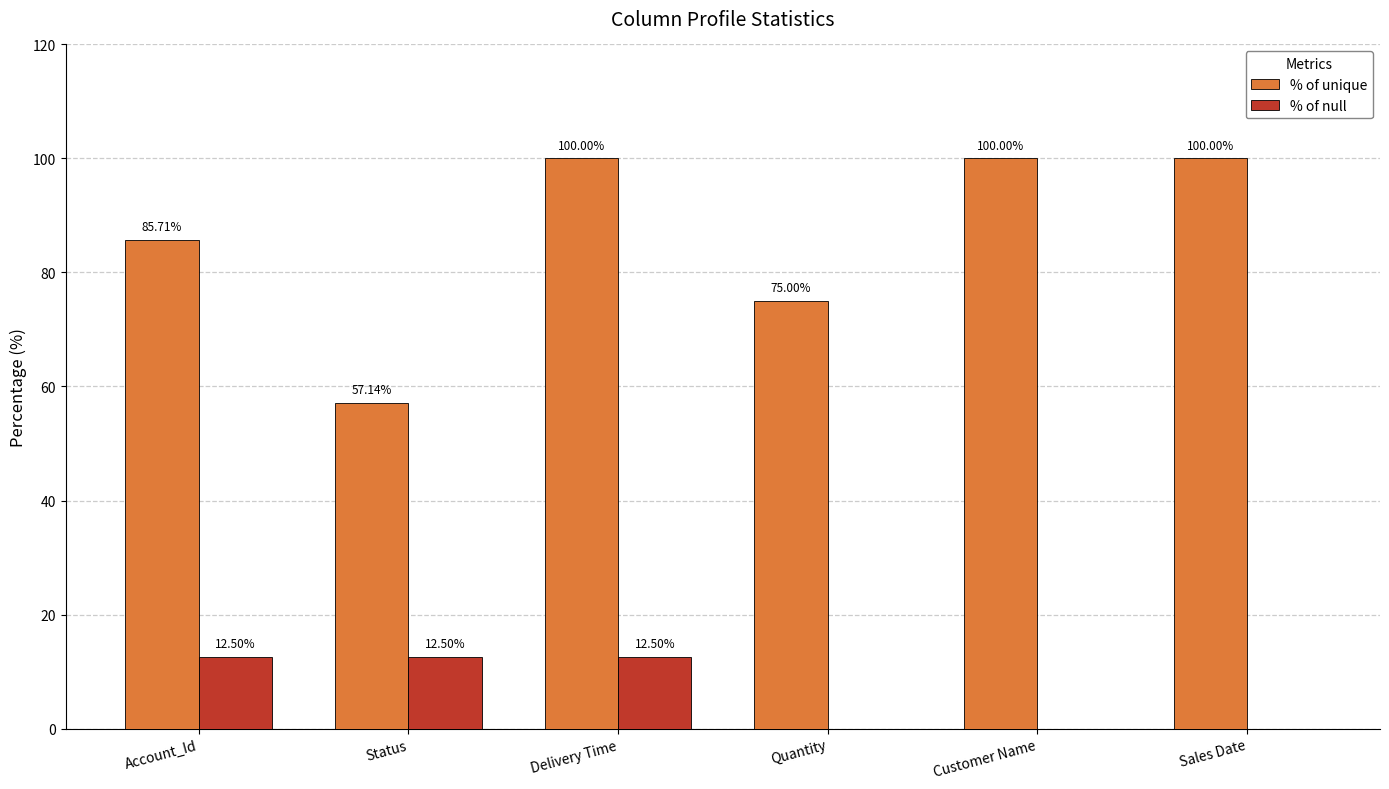

What are all the series names shown in the legend?

% of unique, % of null